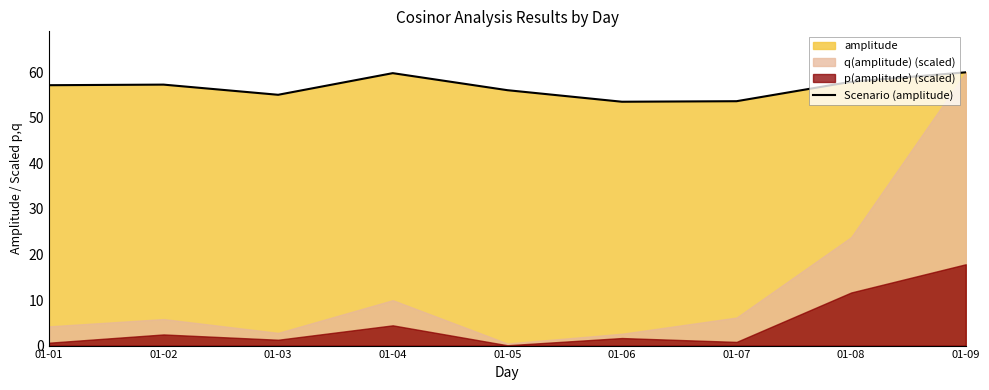

Where does the data first go above 57?

01-01